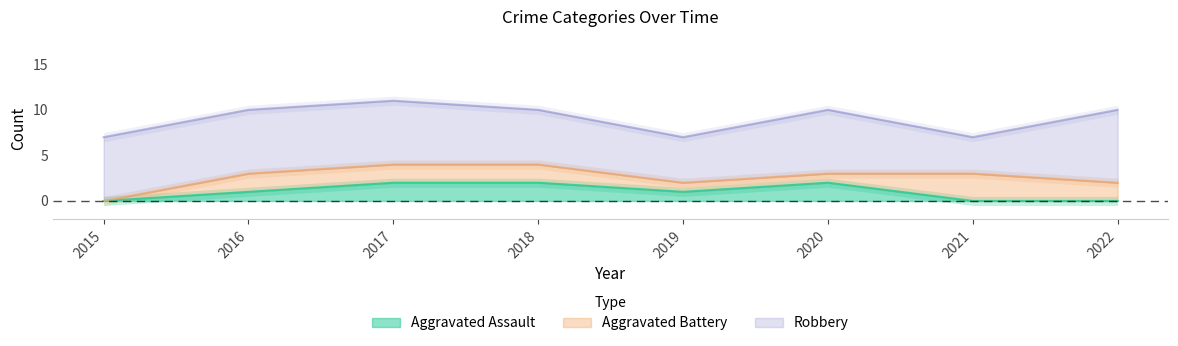

Rank the series at 2017 from highest to lowest value.

Robbery, Aggravated Assault, Aggravated Battery